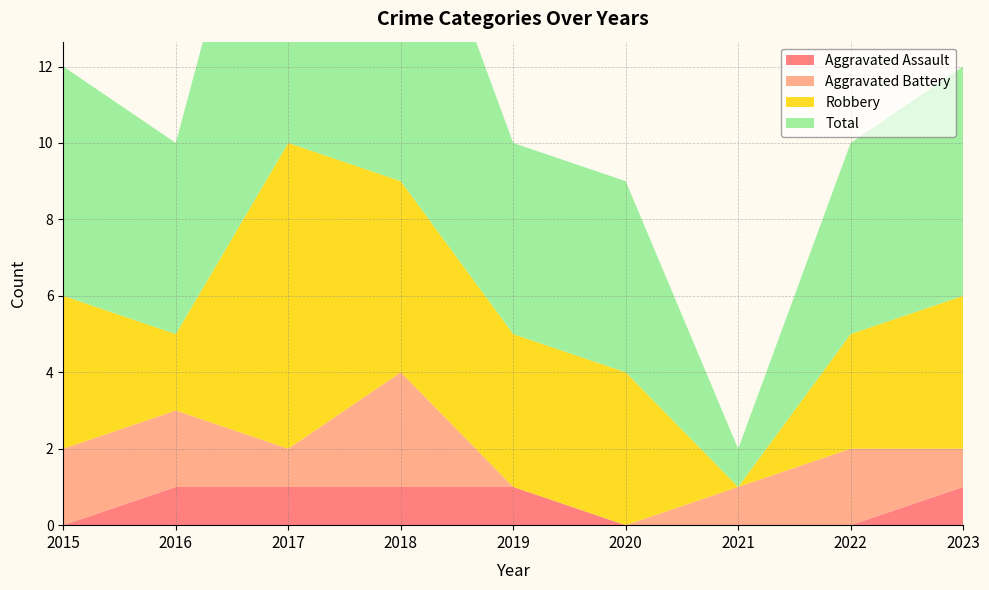

Reading right to left, transcribe all the data shown in this chart.

Aggravated Assault: 1	0	0	0	1	1	1	1	0
Aggravated Battery: 1	2	1	0	0	3	1	2	2
Robbery: 4	3	0	4	4	5	8	2	4
Total: 6	5	1	5	5	9	11	5	6